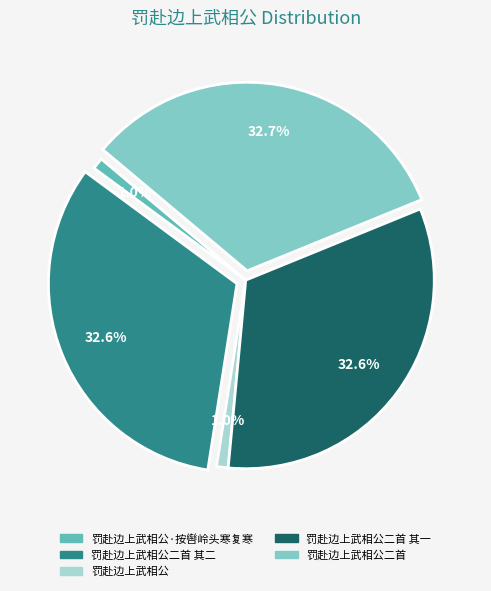

What is the total percentage of 罚赴边上武相公二首 and 罚赴边上武相公·按辔岭头寒复寒?

33.7%